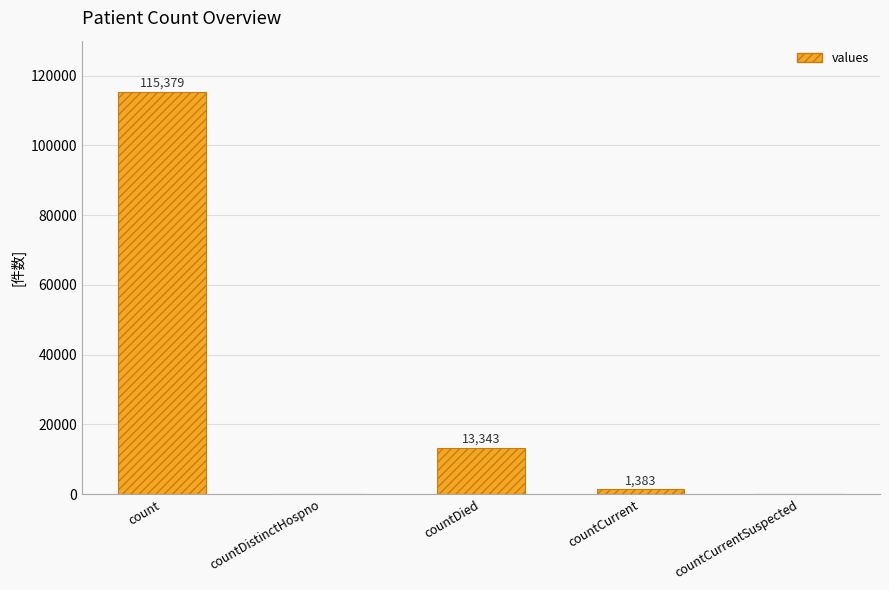

What is the change in value from count to countCurrentSuspected?

-115379